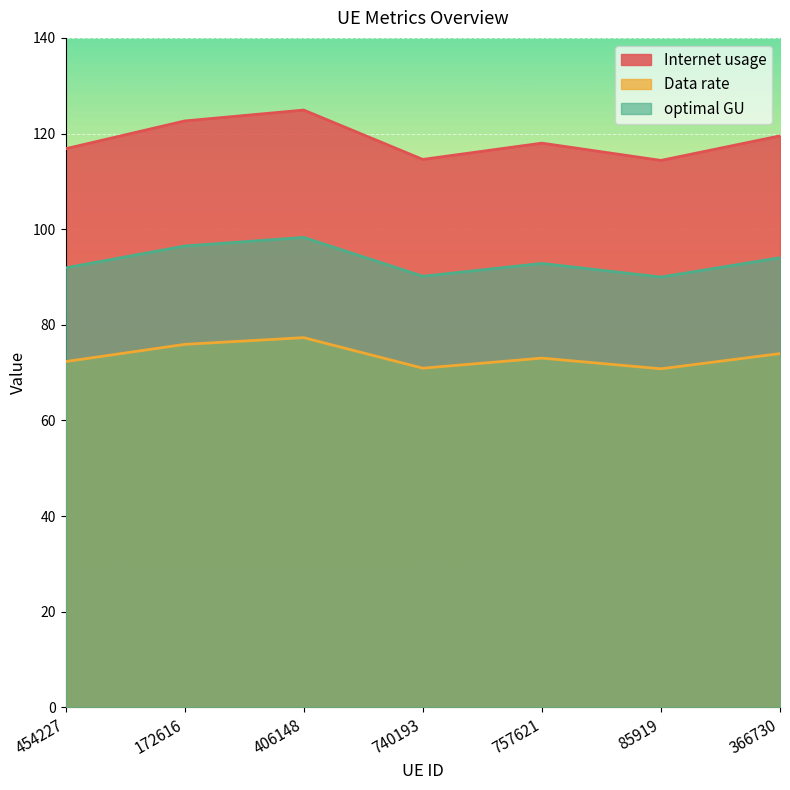

Reading right to left, what are all the values shown in this chart?

Internet usage: 119.5	114.4	118.0	114.6	124.9	122.6	116.8
Data rate: 74.0	70.8	73.0	70.9	77.3	75.9	72.3
optimal GU: 94.0	90.0	92.8	90.2	98.3	96.5	91.9